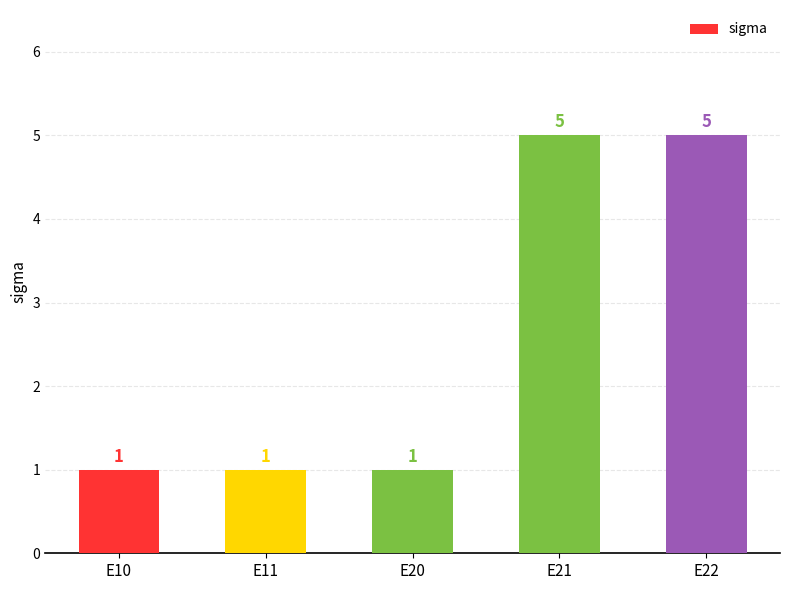

How many data points does each series have?

5